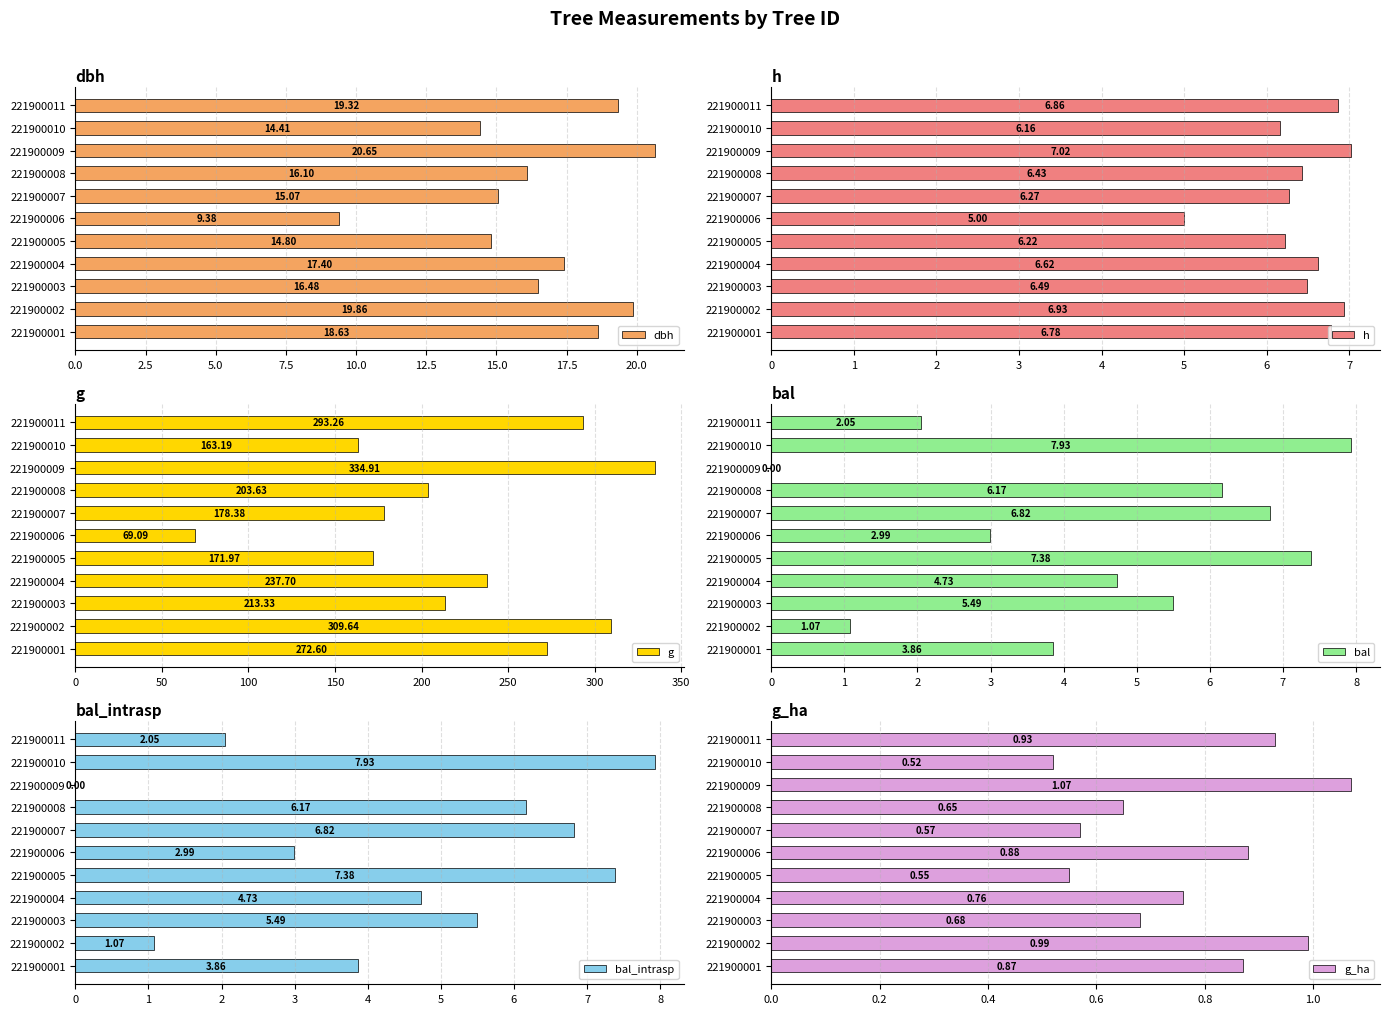

Where is dbh nearest to the value 15?

221900007